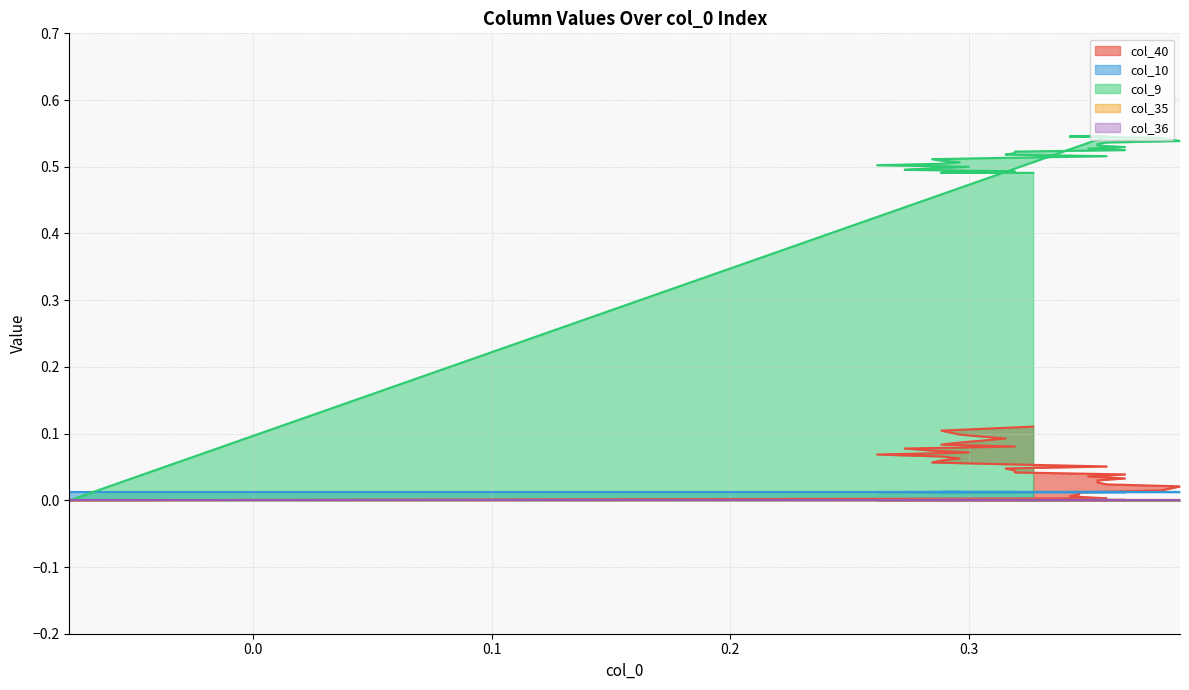

What is the value of the col_9 point at the 26th from the left?

0.5